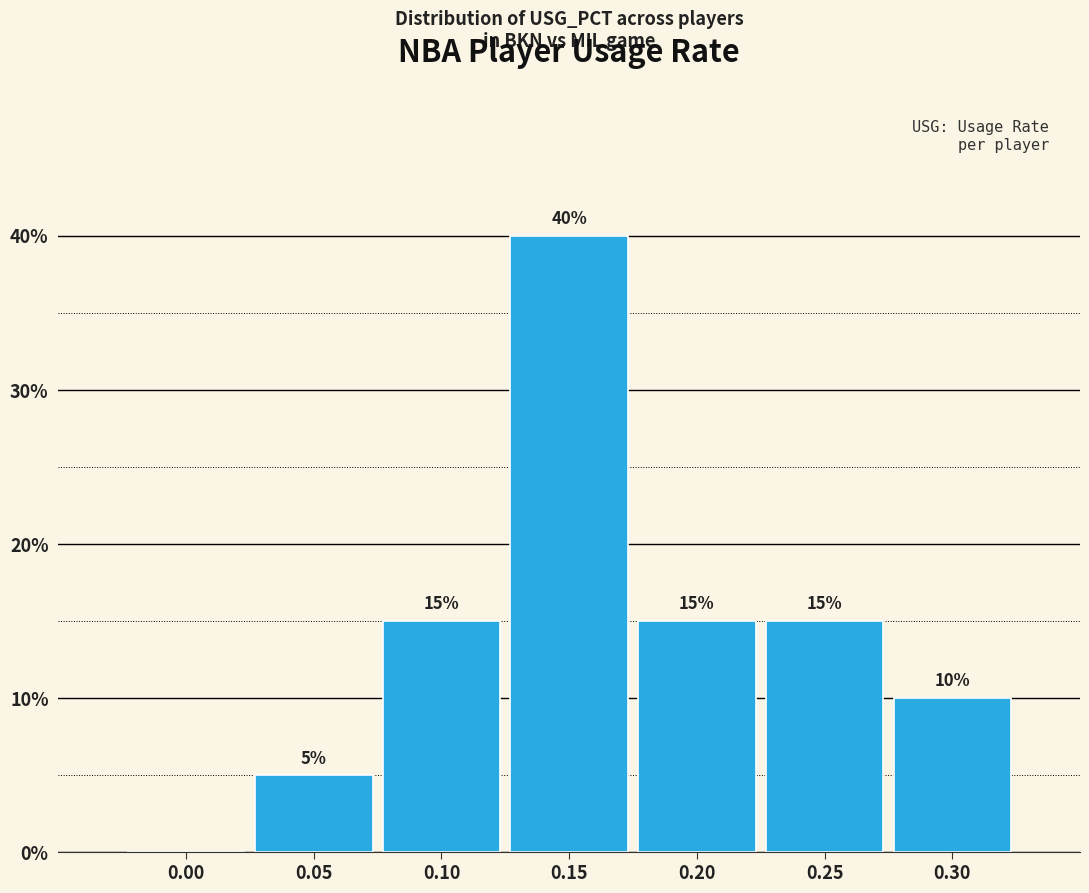

Reading left to right, what are all the values shown in this chart?

0.00=0	0.05=5	0.10=15	0.15=40	0.20=15	0.25=15	0.30=10